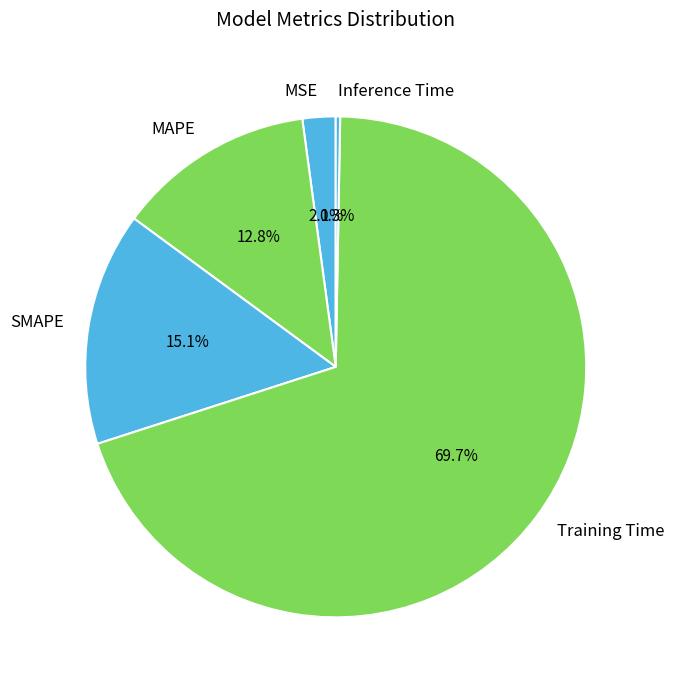

How much of the chart is everything except SMAPE?

84.9%